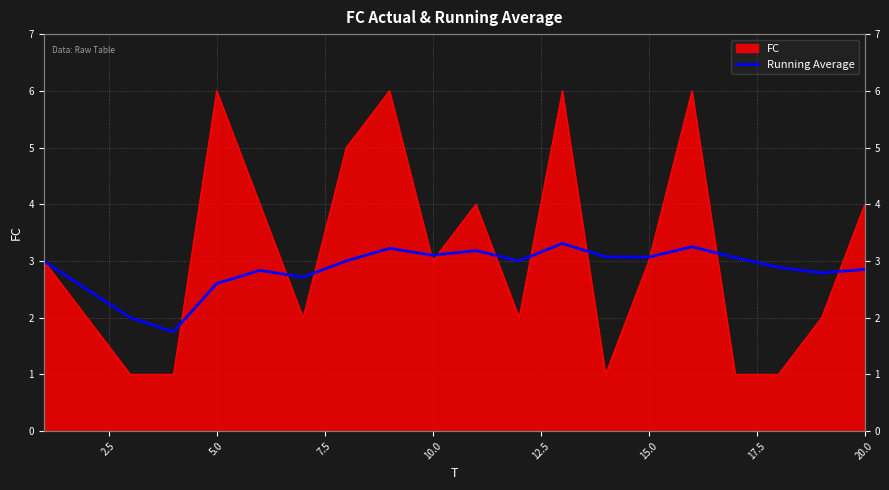

How many points are higher than both their immediate neighbors (excluding endpoints)?

5